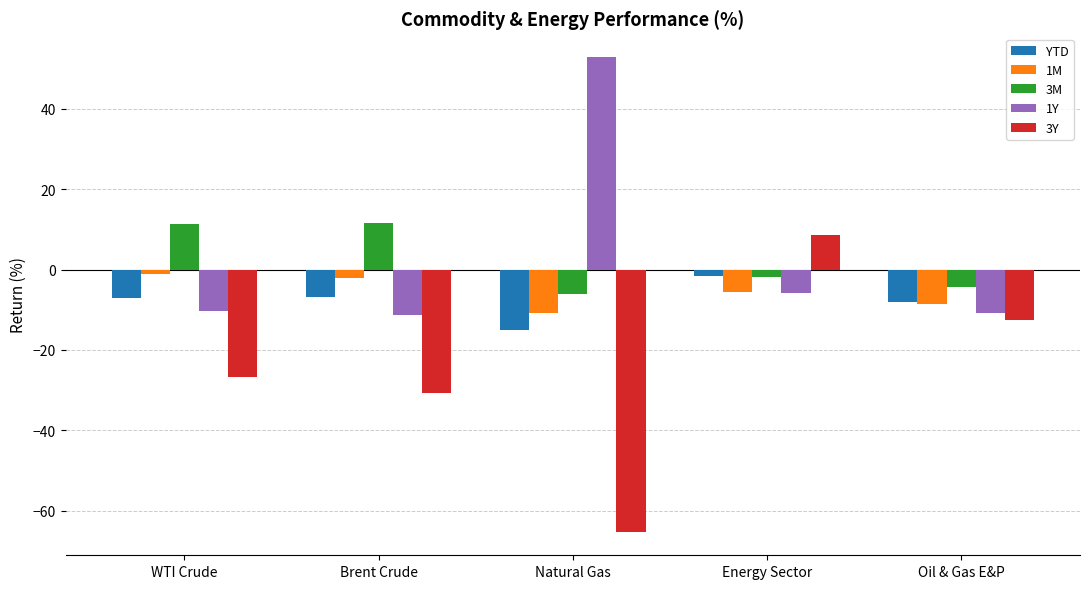

Between Natural Gas and Oil & Gas E&P, which series saw the biggest shift?

1Y